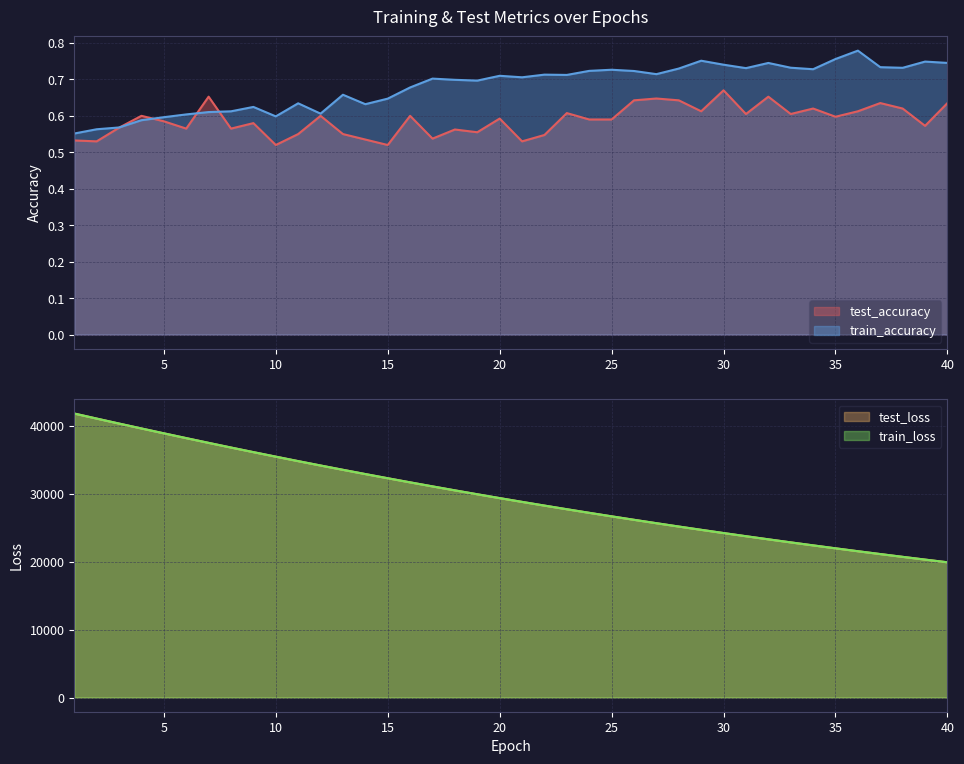

The value of test_loss at 25 is 26665.9. True or false?

True